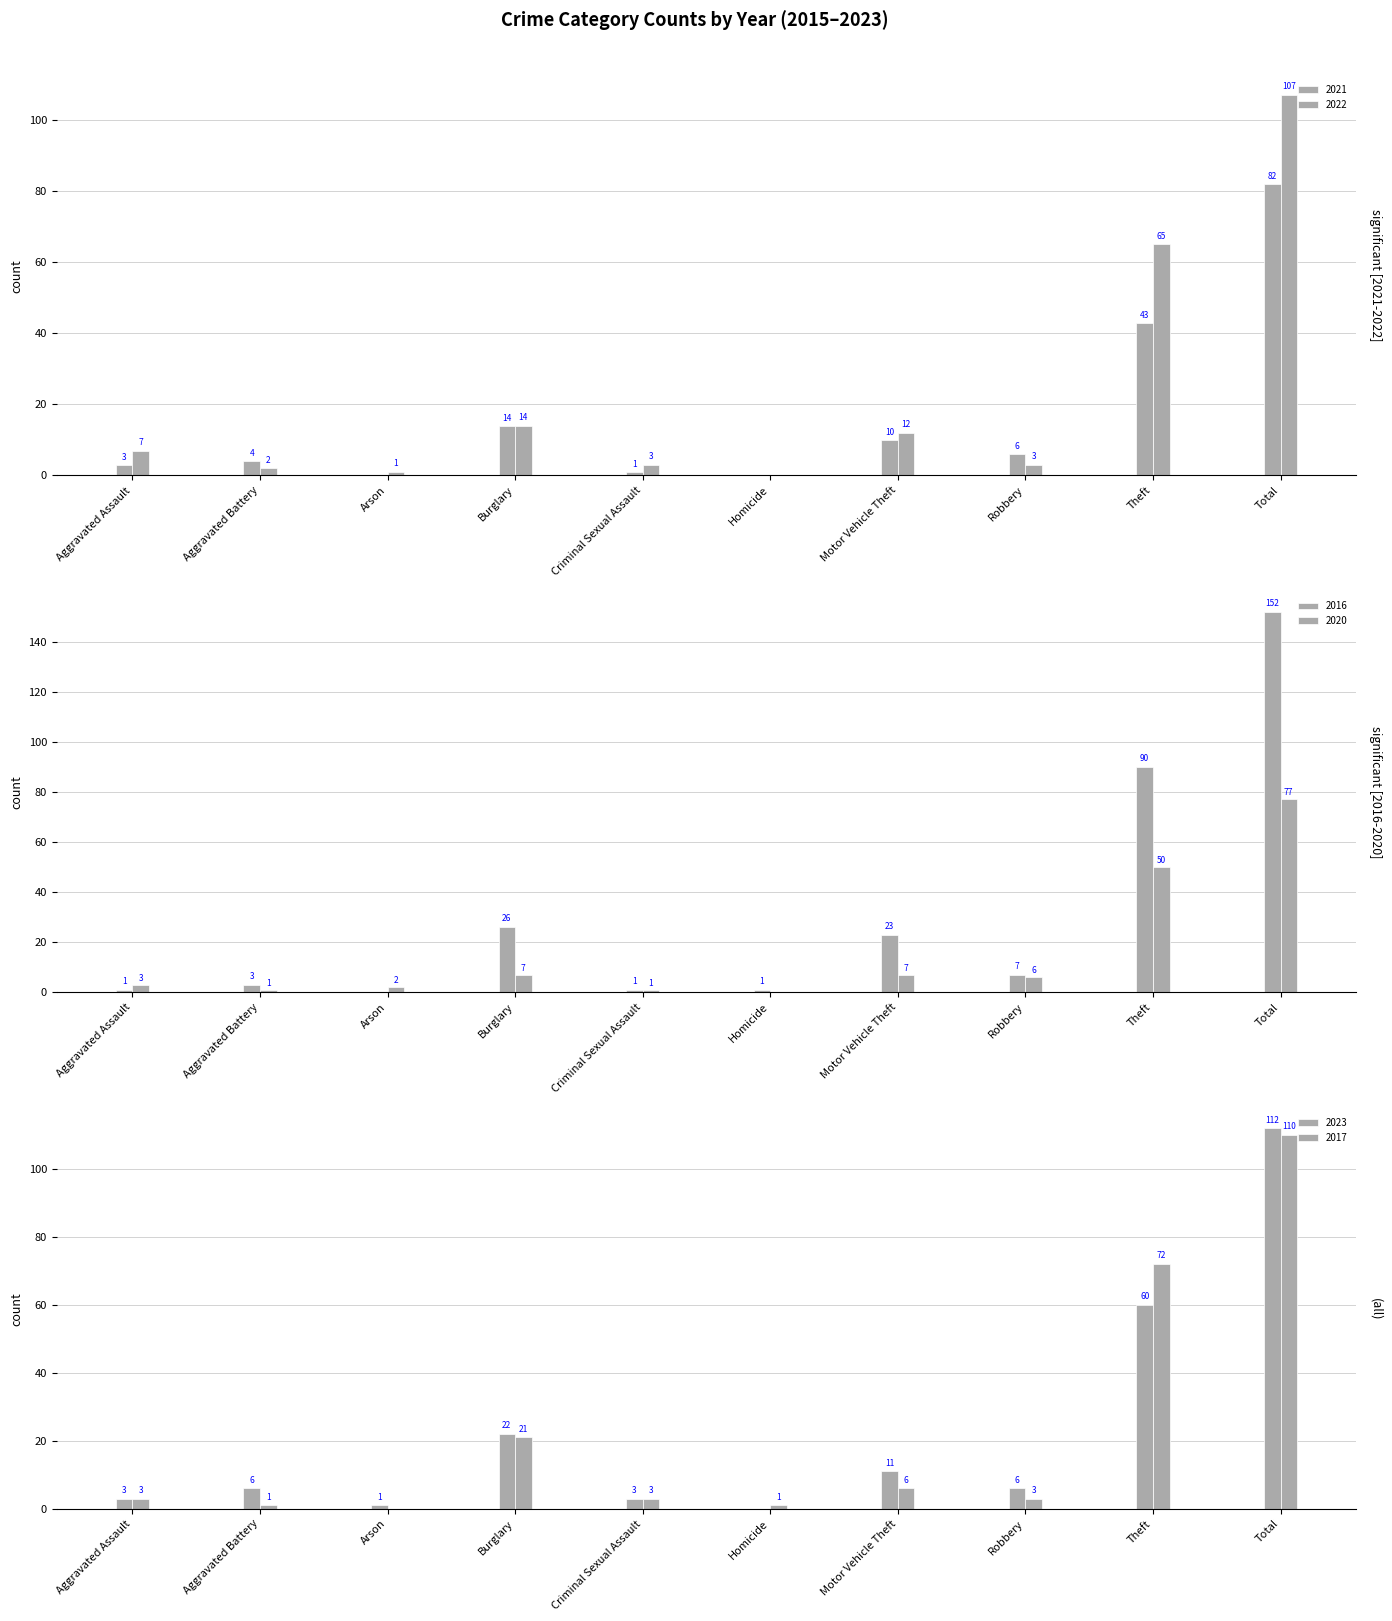

At how many categories does at least one series exceed 145?

1